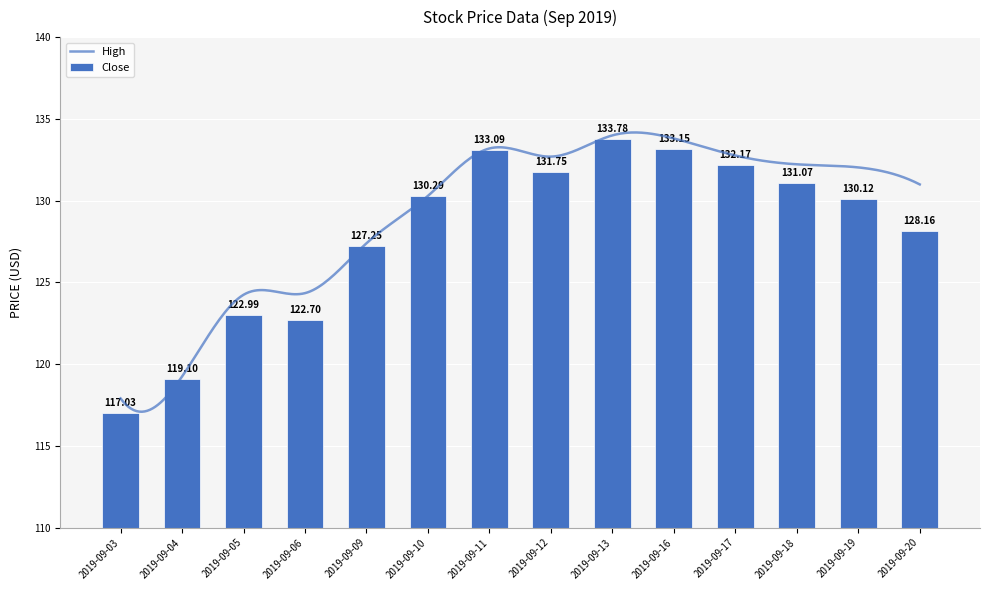

What is the difference between the second highest and minimum values in the Close series?

16.1